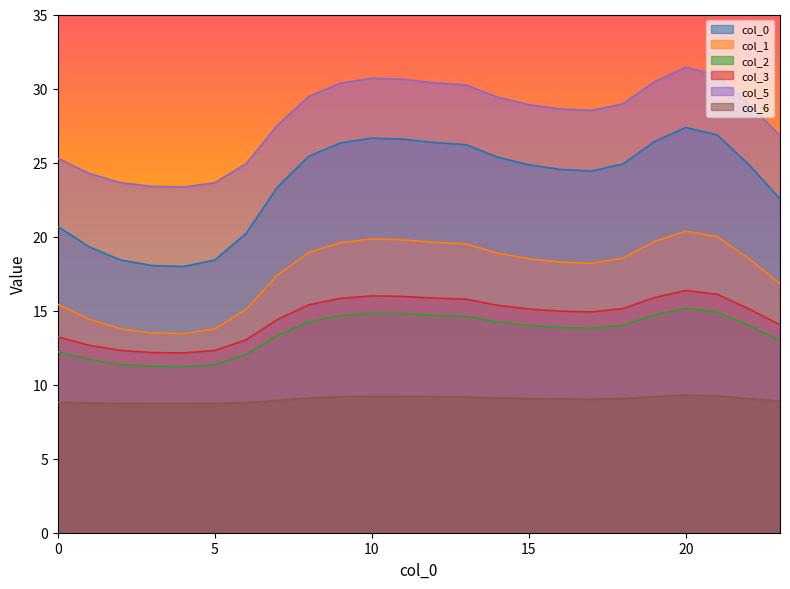

List the series in order of their peak value, lowest first.

col_6, col_2, col_3, col_1, col_0, col_5